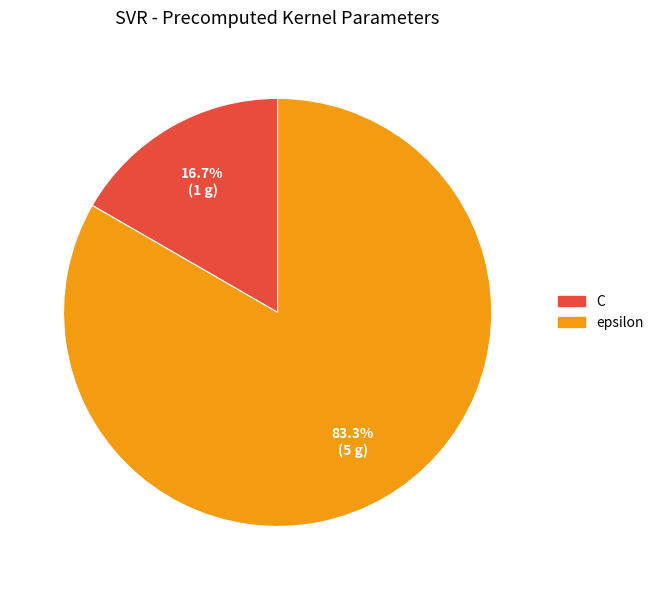

Combined, do epsilon and C account for over 50%?

Yes